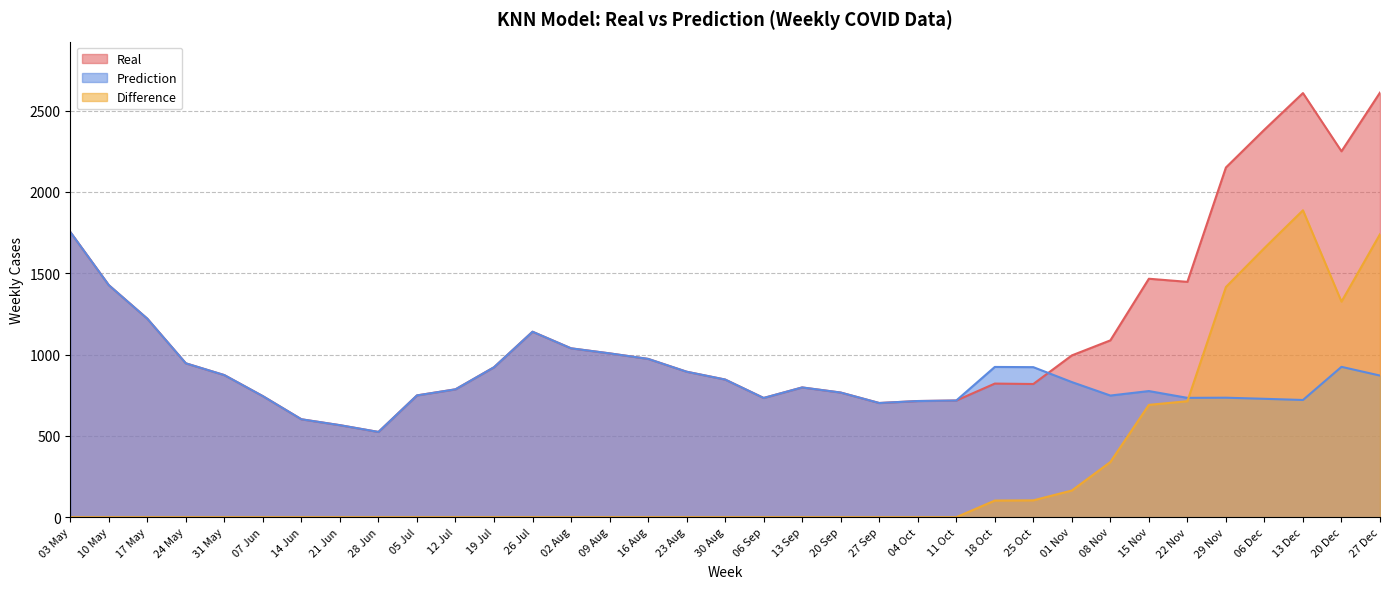

List the series in order of their overall mean, highest first.

Real, Prediction, Difference